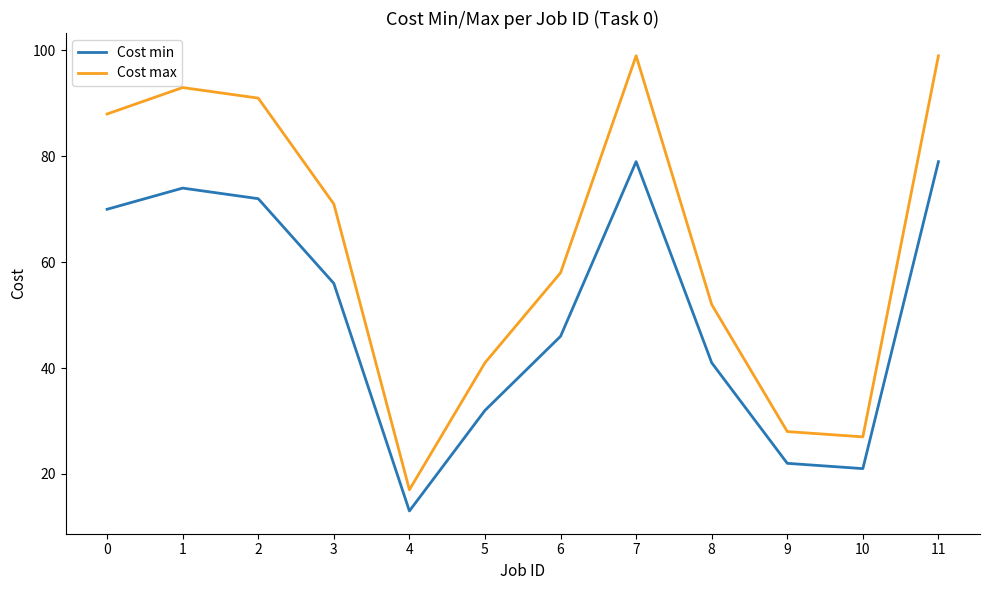

The value of Cost min at 7 is 79. True or false?

True